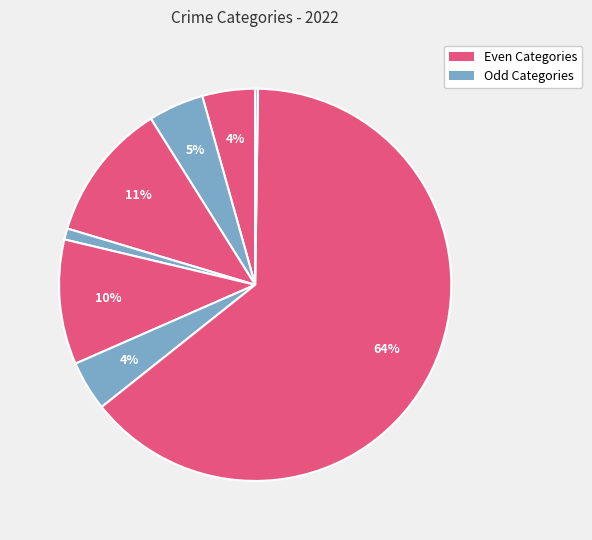

Rank the categories by value from lowest to highest.

Homicide, Criminal Sexual Assault, Robbery, Aggravated Assault, Aggravated Battery, Motor Vehicle Theft, Burglary, Theft